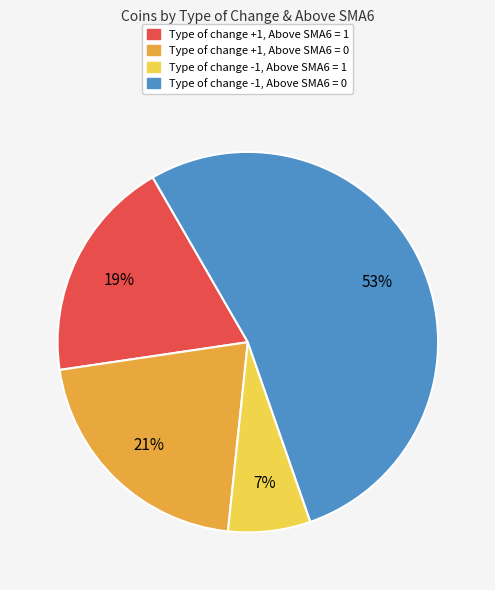

Is there any slice that represents more than half of the pie?

Yes